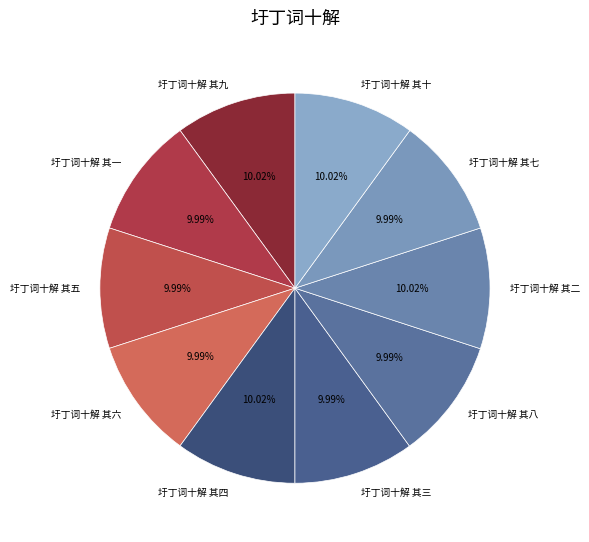

To the nearest percent, what is the average slice percentage?

10%